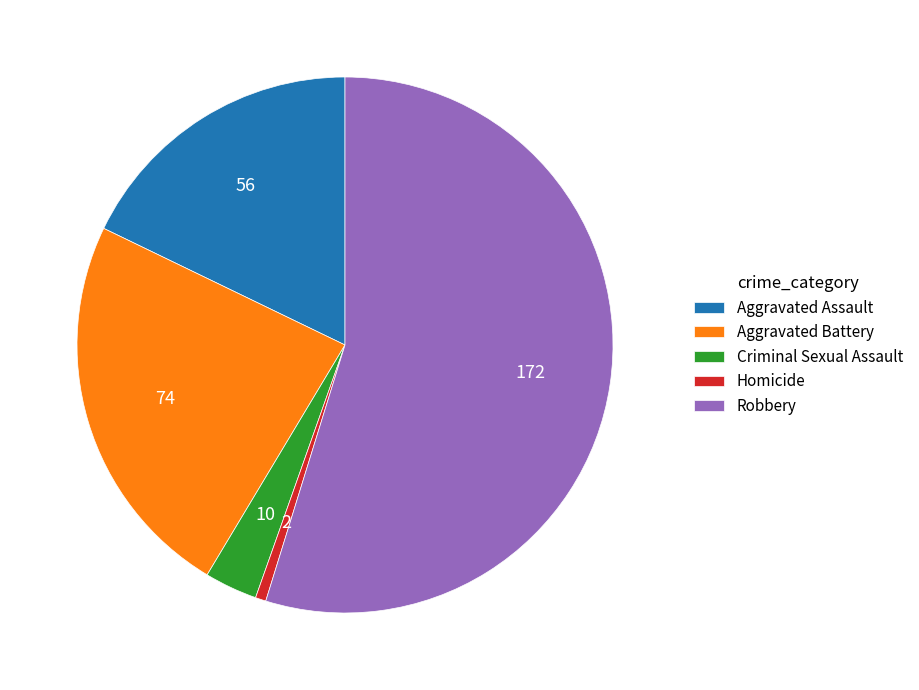

Does Aggravated Assault account for over 50% of the chart?

No